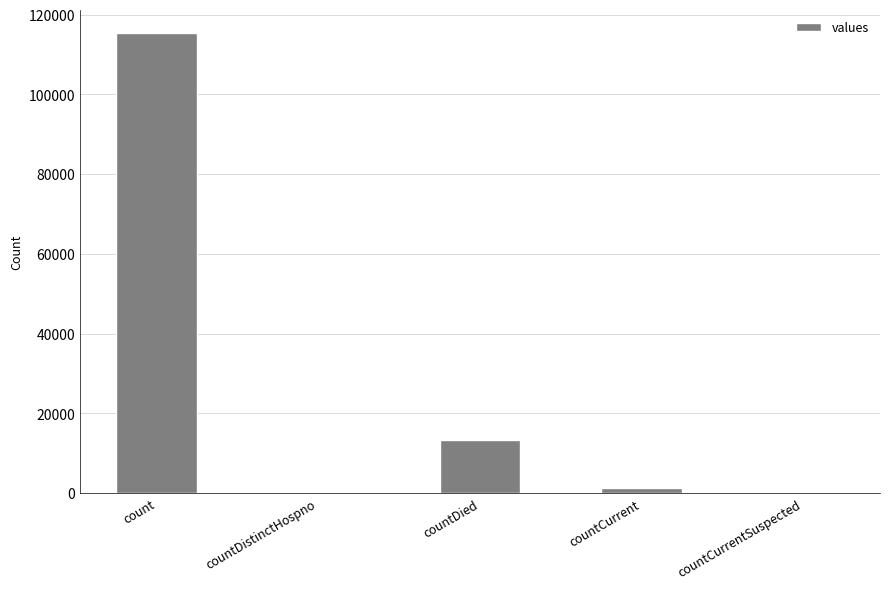

What is the sum of all values?

130105